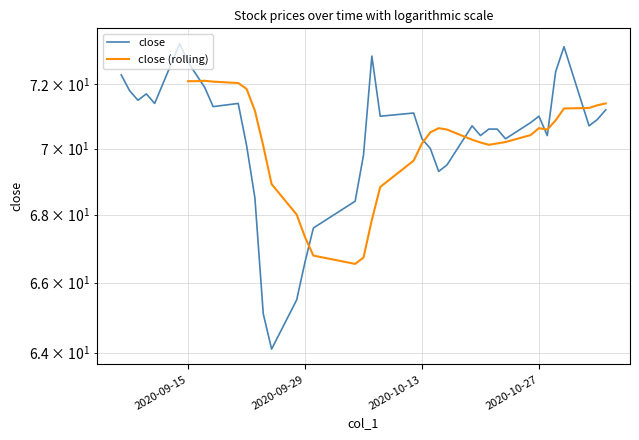

Reading left to right, transcribe all the data shown in this chart.

72.3	71.8	71.5	71.7	71.4	73.3	72.7	72.3	71.9	71.3	71.4	70.1	68.5	65.1	64.1	65.5	66.6	67.6	68.4	69.8	72.9	71.0	71.1	70.3	70.0	69.3	69.5	70.7	70.4	70.6	70.6	70.3	70.8	71.0	70.4	72.4	73.2	70.7	70.9	71.2